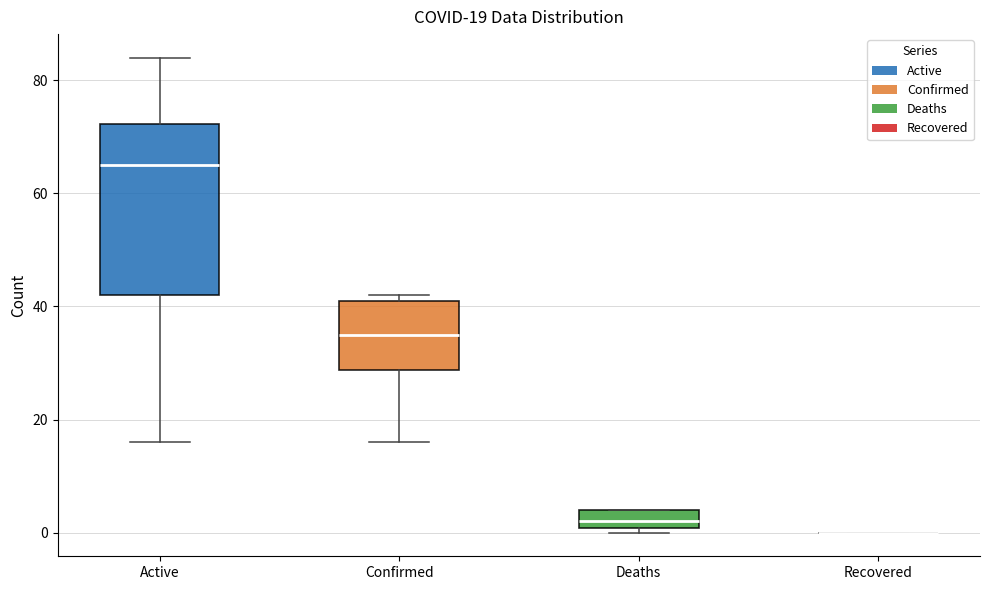

Which box is the tallest, from its lower edge to its upper edge?

Active